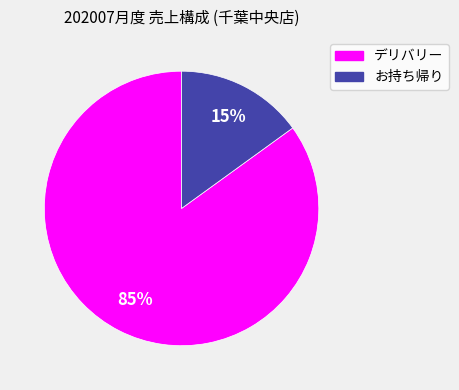

To the nearest percent, what percentage of the pie is お持ち帰り?

15%